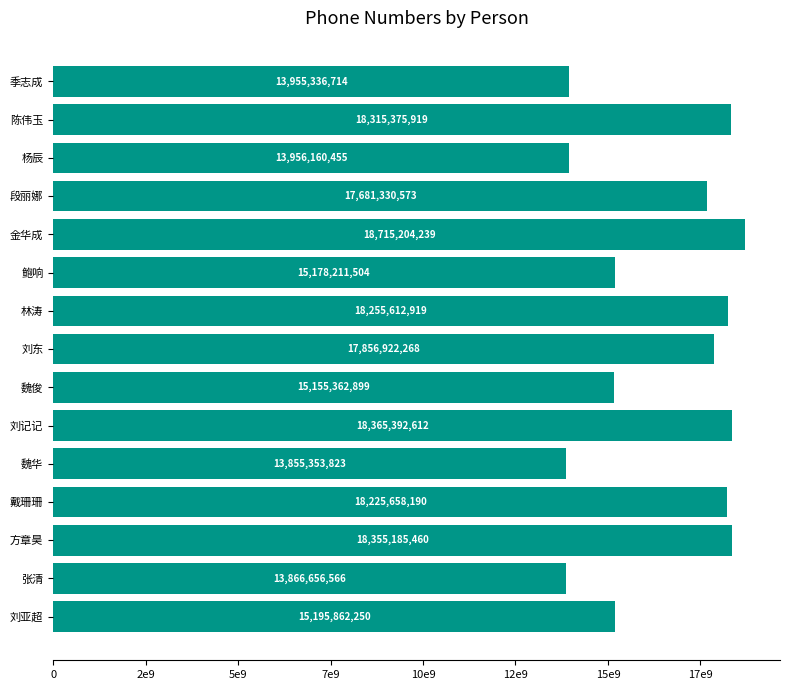

Does the chart contain any negative values?

No